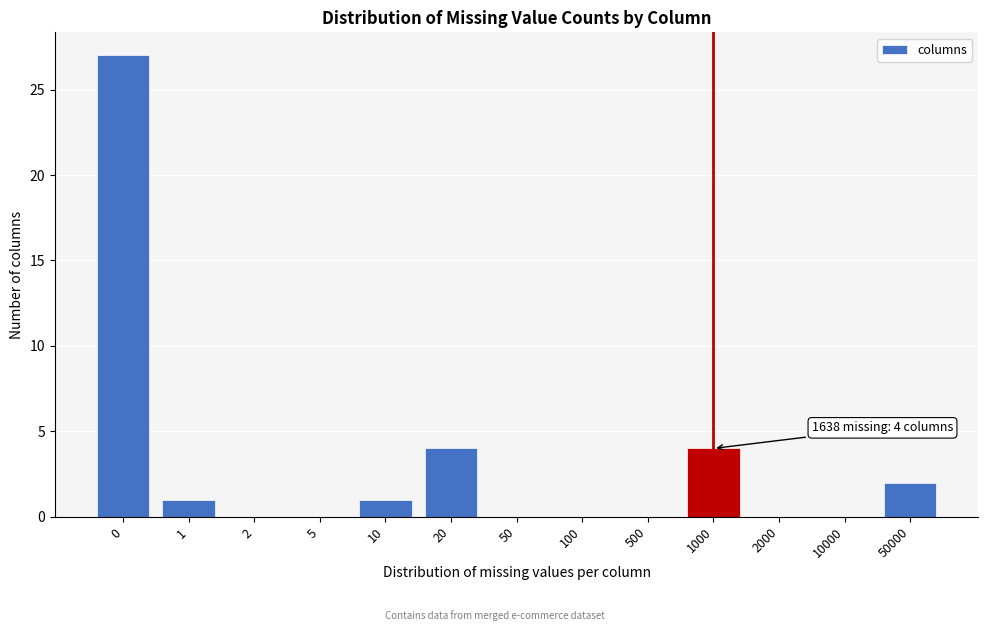

Reading right to left, transcribe all the data shown in this chart.

50000=2	10000=0	2000=0	1000=4	500=0	100=0	50=0	20=4	10=1	5=0	2=0	1=1	0=27